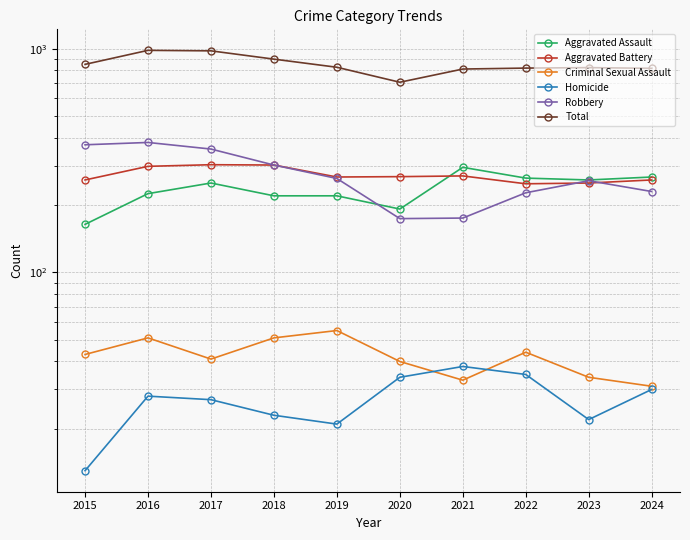

What is the approximate value of Criminal Sexual Assault at 2021, to the nearest 5?

35